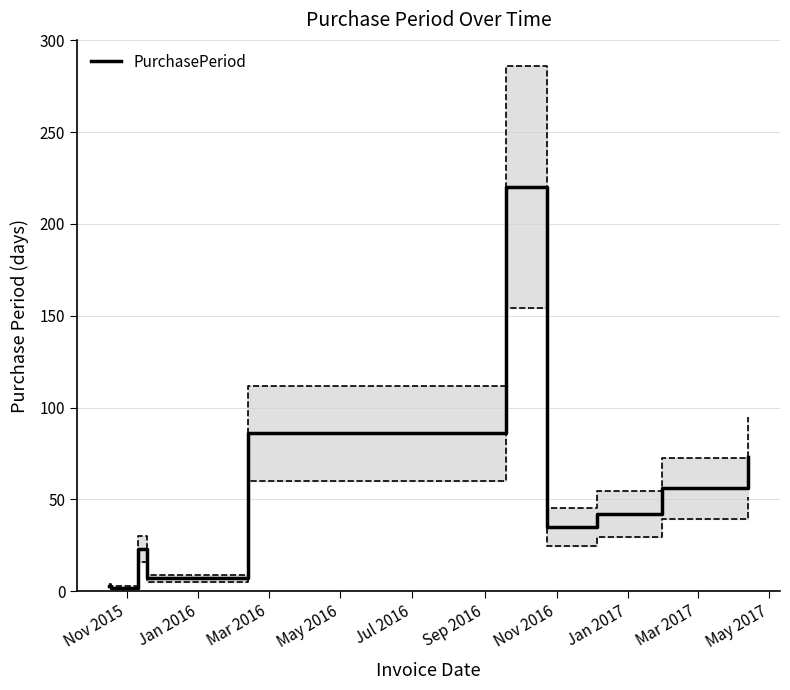

Reading left to right, transcribe all the data shown in this chart.

3	2	23	7	86	220	35	42	56	73